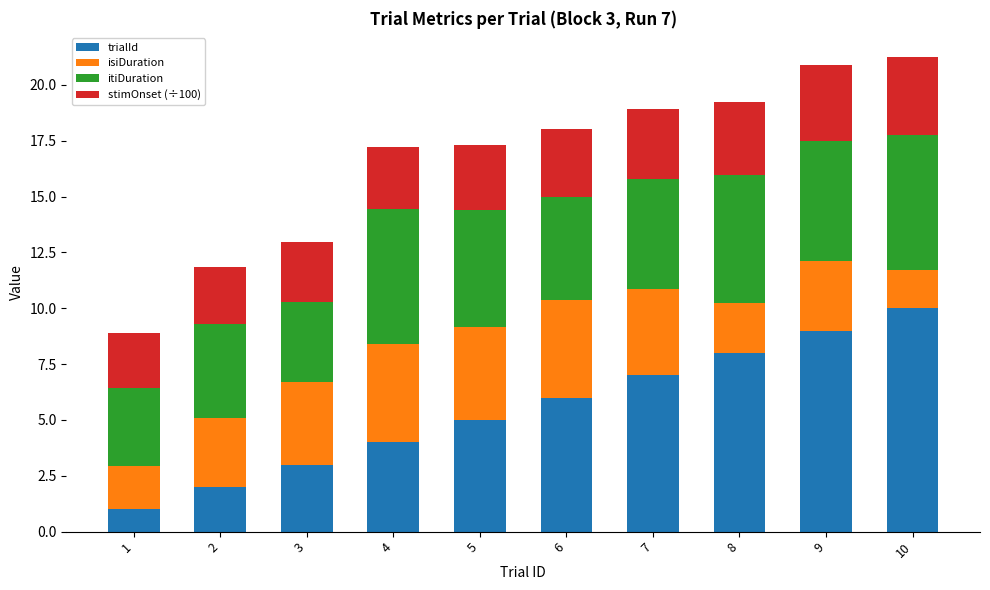

Are the bars horizontal?

No